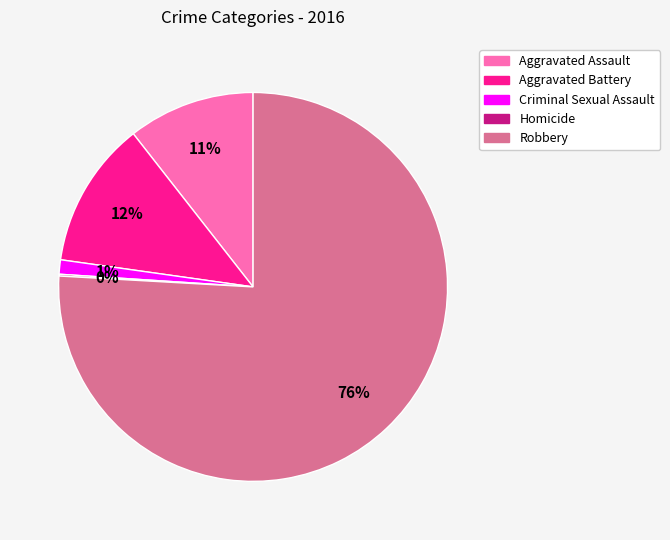

Which slice represents more than half of the pie?

Robbery